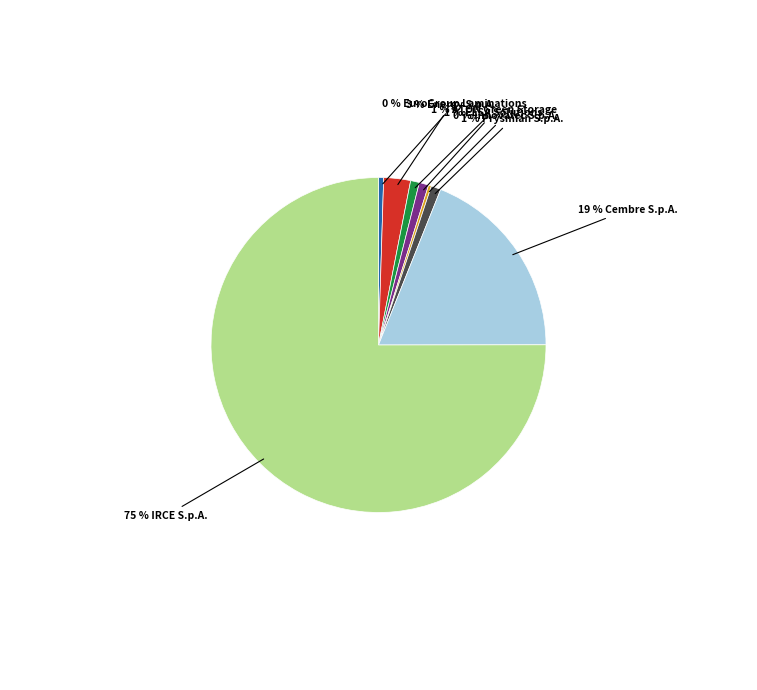

Is there a majority slice in this chart?

Yes